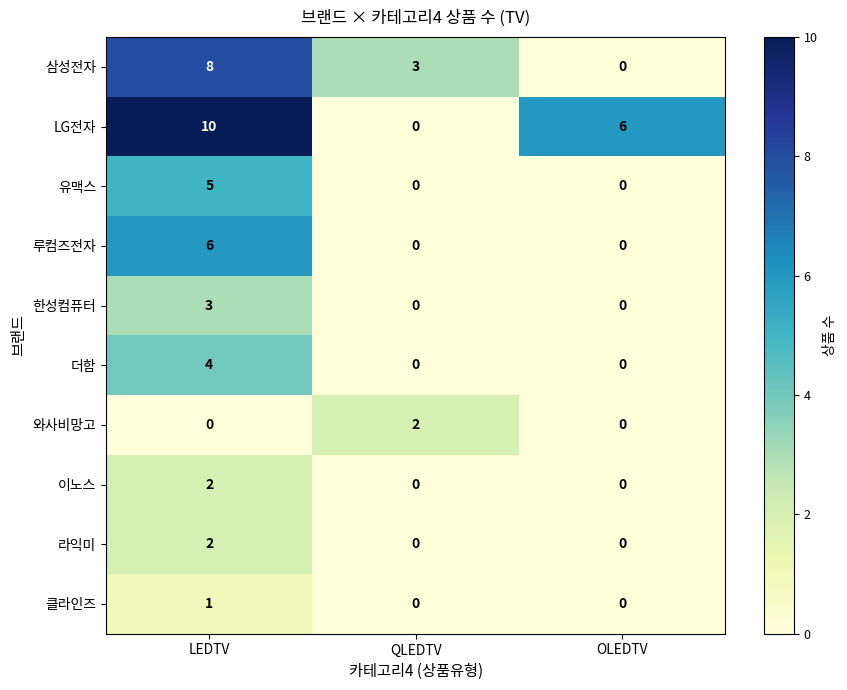

Which series has the largest total across all categories?

LG전자